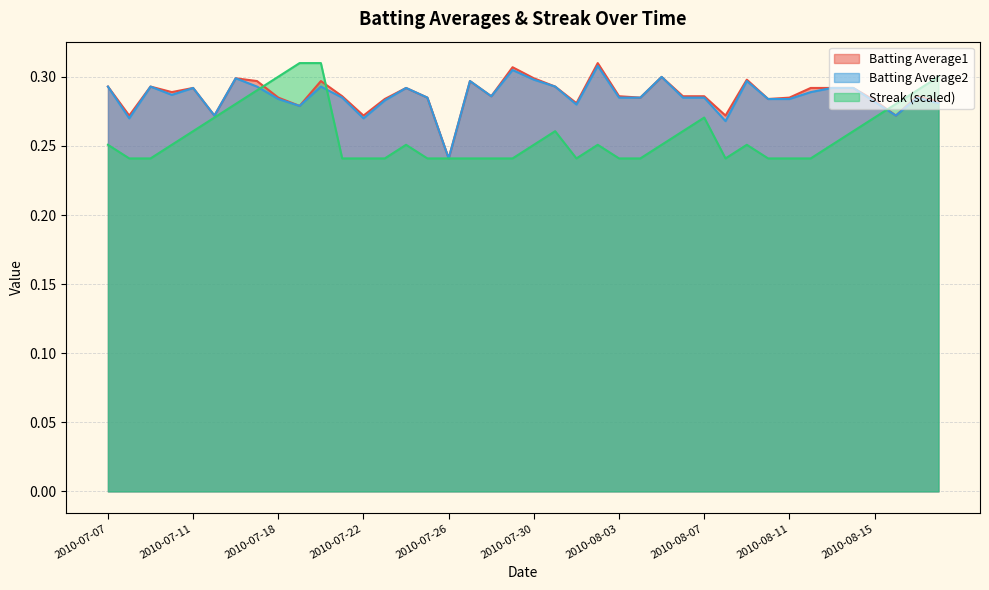

How many series are shown in this chart?

3